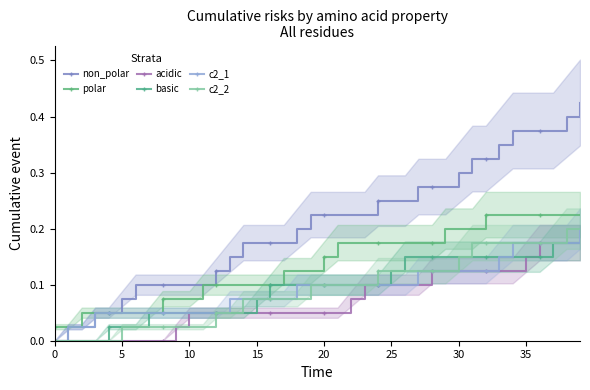

True or false: non_polar and acidic intersect in this chart.

False